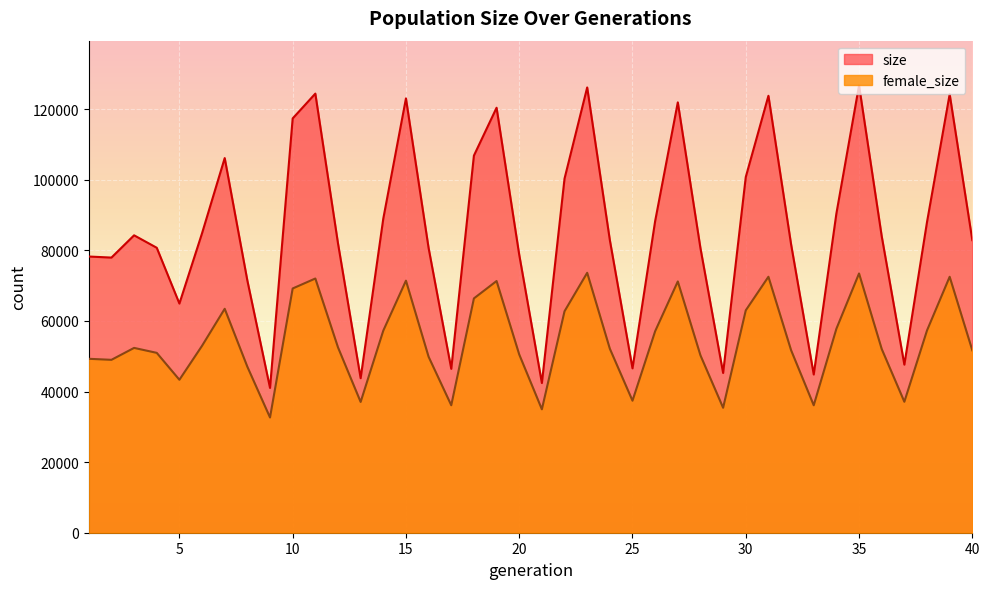

How many values in the female_size series are below 52354?

20